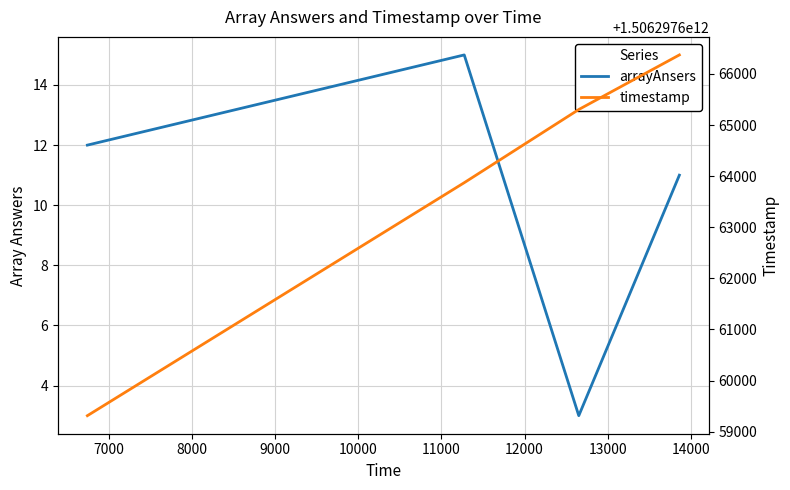

What is the smallest value displayed?

3